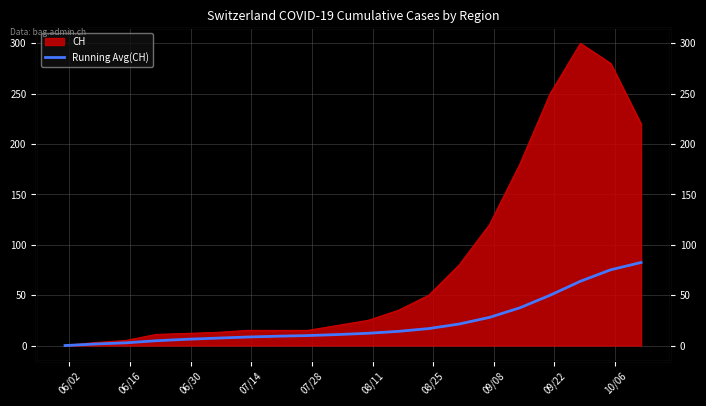

Does the chart display data point markers on the line(s)?

No